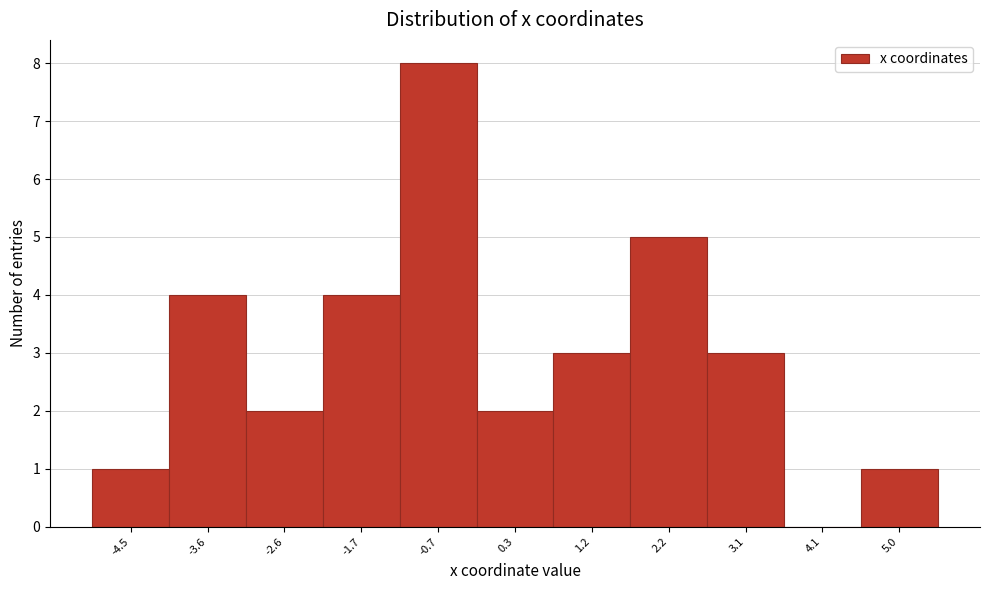

Reading right to left, what are all the values shown in this chart?

5.0=1	4.1=0	3.1=3	2.2=5	1.2=3	0.3=2	-0.7=8	-1.7=4	-2.6=2	-3.6=4	-4.5=1